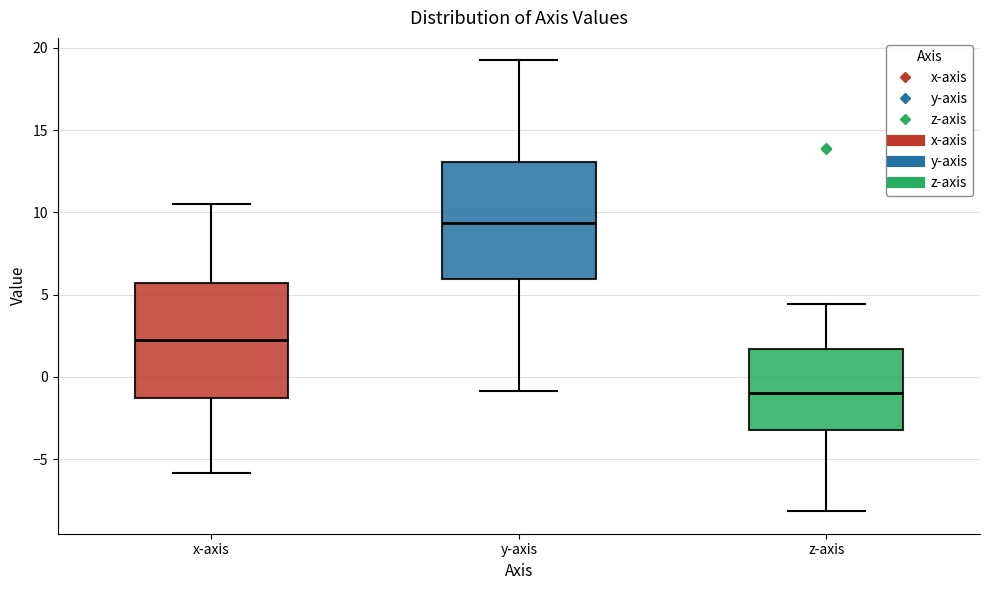

Reading left to right, read every box against the y-axis: the position of its median line, the range the box covers, and the ends of its whiskers. The values are not printed on the chart, so give them approximately, as read against the axis.

x-axis: median 2.0, box -1.5 to 5.5, whiskers -6.0 to 10.5
y-axis: median 9.5, box 6.0 to 13.0, whiskers -1.0 to 19.0
z-axis: median -1.0, box -3.0 to 1.5, whiskers -8.0 to 4.5